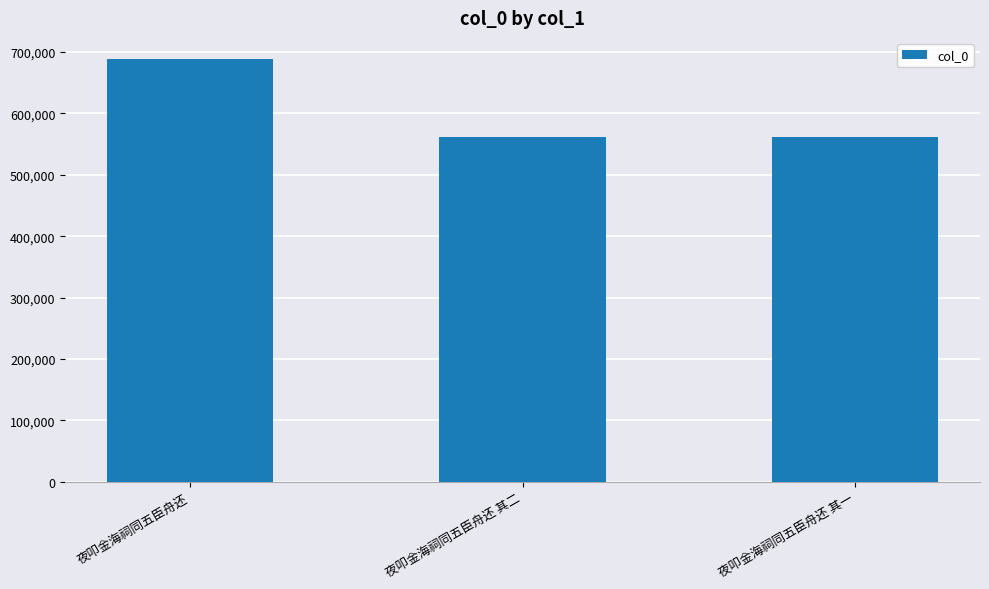

At which label does the data first exceed 561734?

夜叩金海祠同五臣舟还